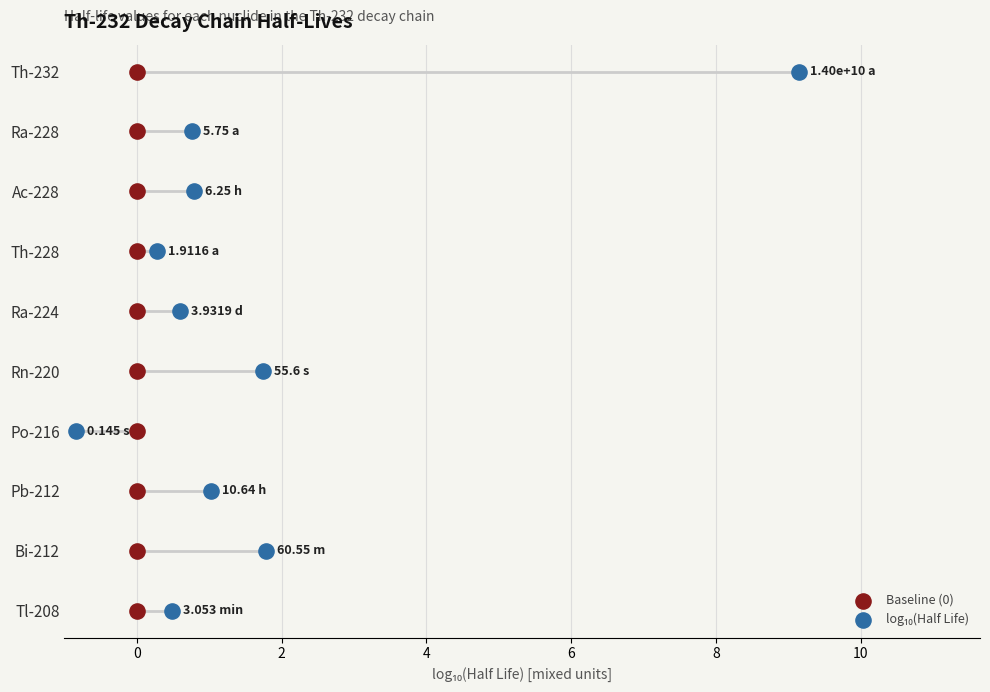

What are all the series names shown in the legend?

Baseline (0), log₁₀(Half Life)